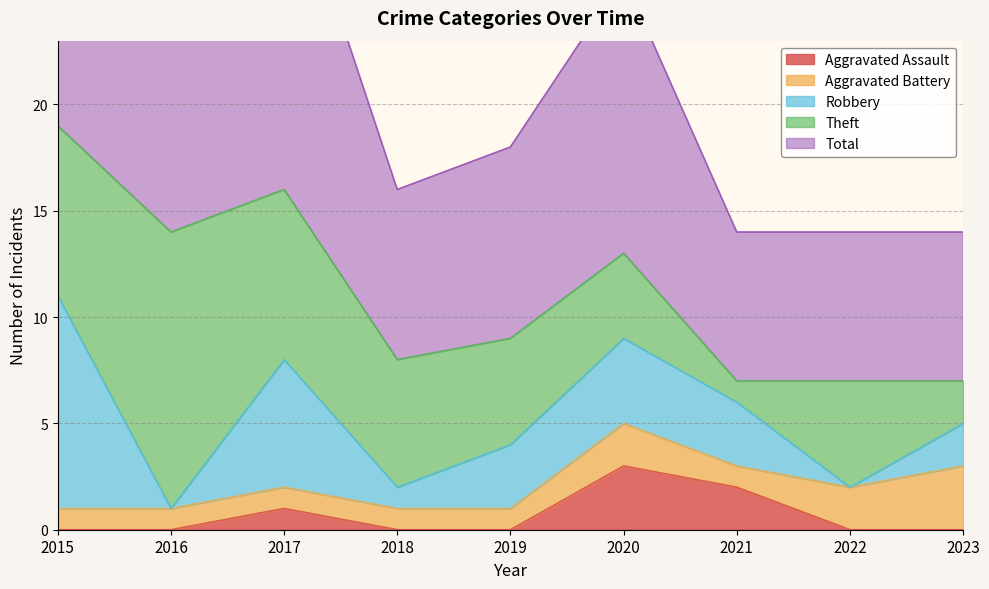

At which label does Robbery first exceed 3?

2015